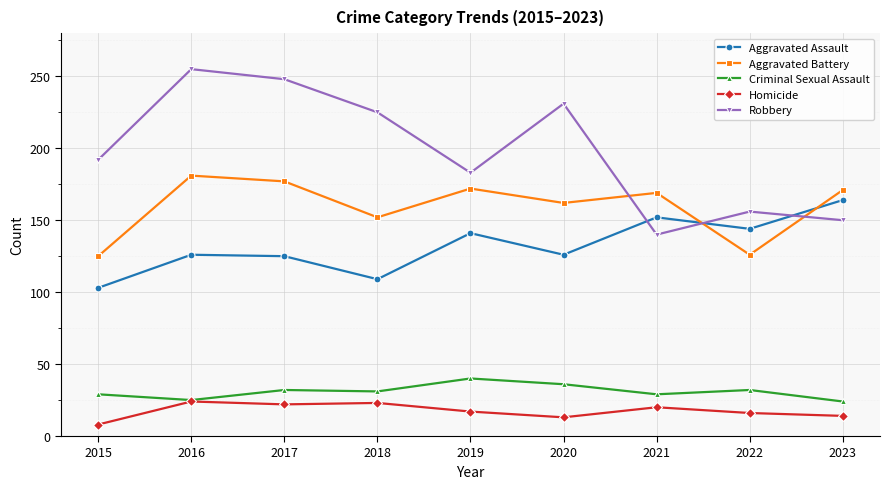

Is it true that Criminal Sexual Assault equals 53 at 2017?

False